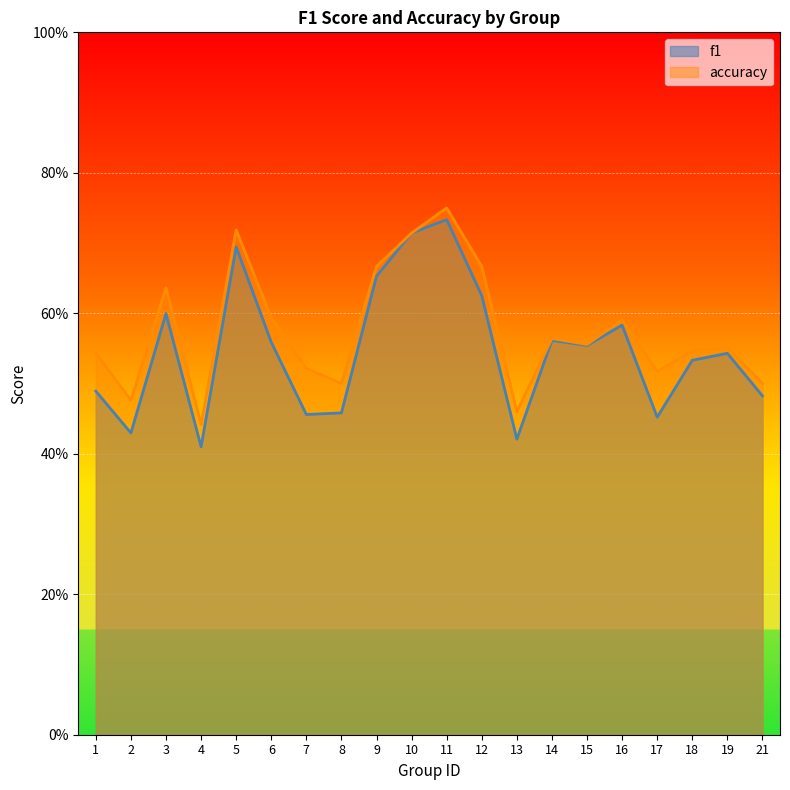

Which has a higher value, 21 or 4?

21